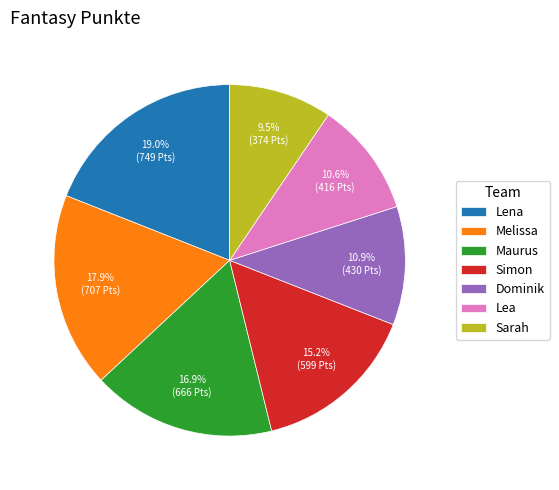

Count the number of slices in the pie.

7